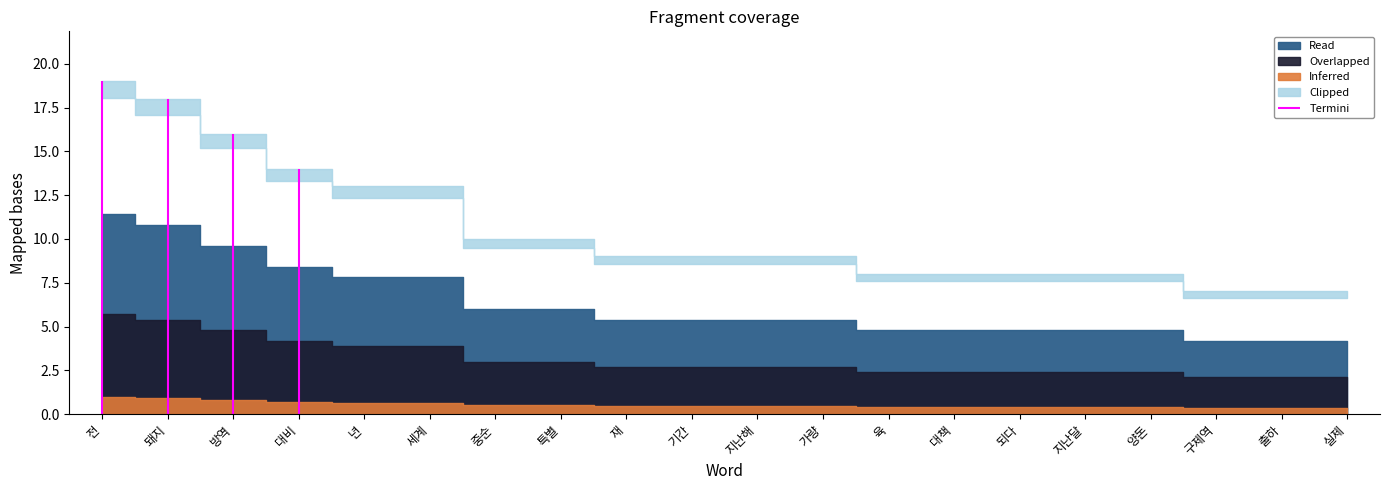

What is the approximate value at 되다, to the nearest 10?

10